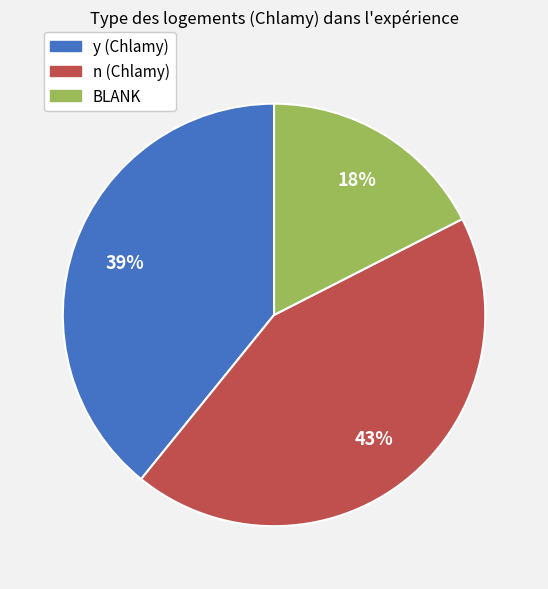

What percentage is the BLANK slice, to the nearest percent?

17%